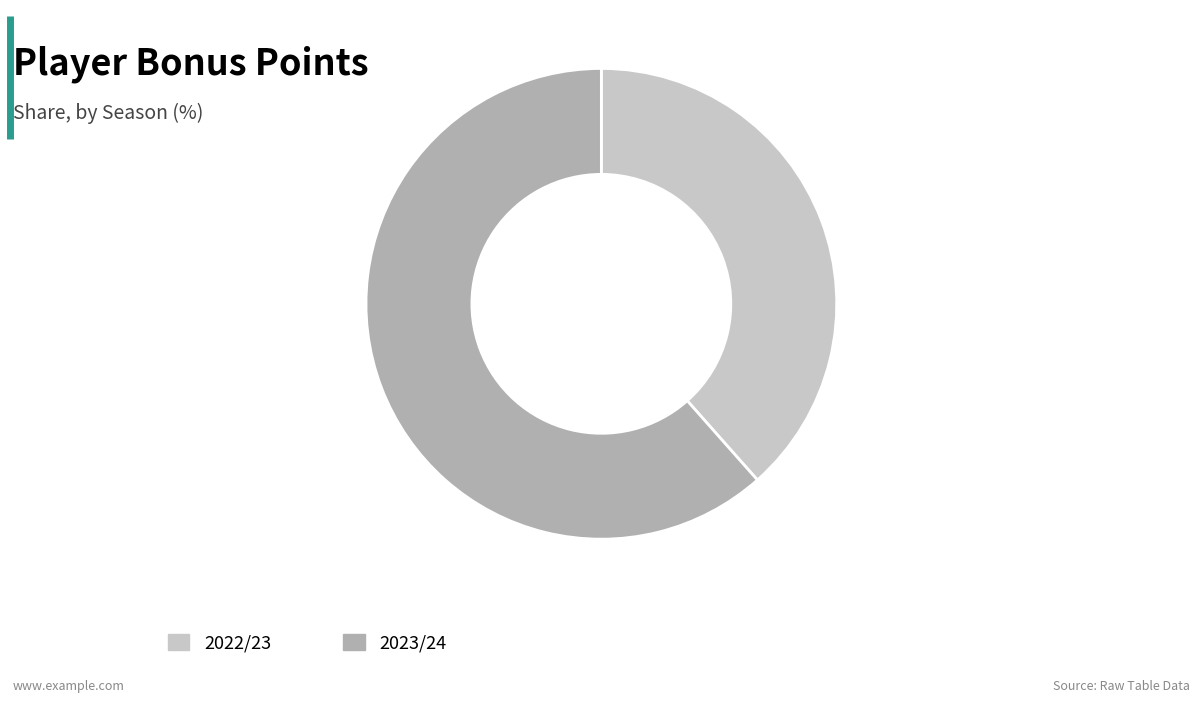

Count the number of slices in the pie.

2